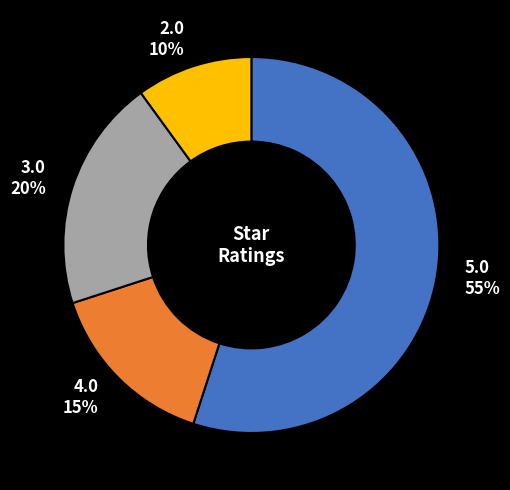

Between 4.0 and 2.0, which is larger?

4.0